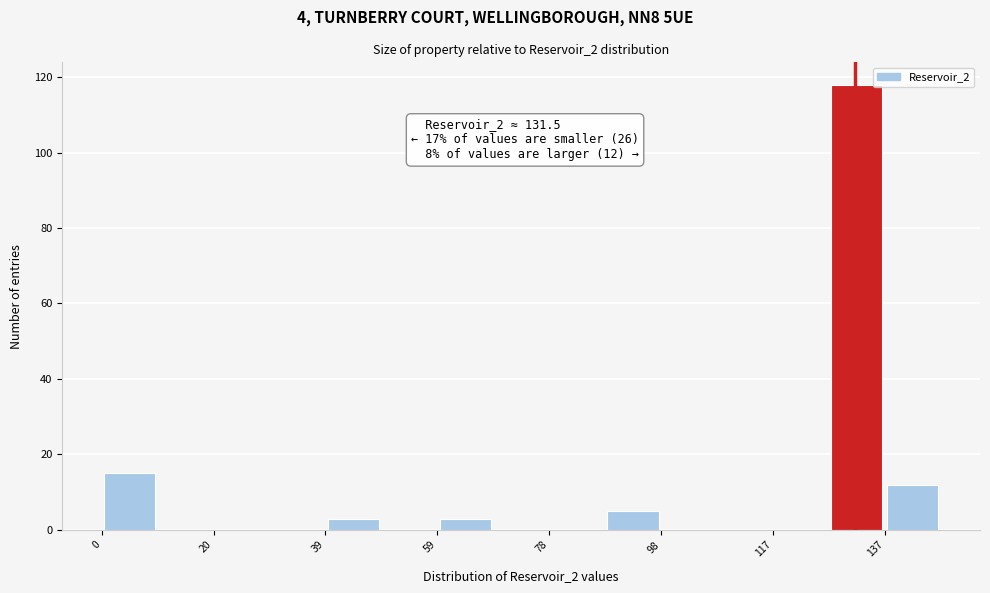

Over which range of the x-axis is the bar tallest?

126 to 136